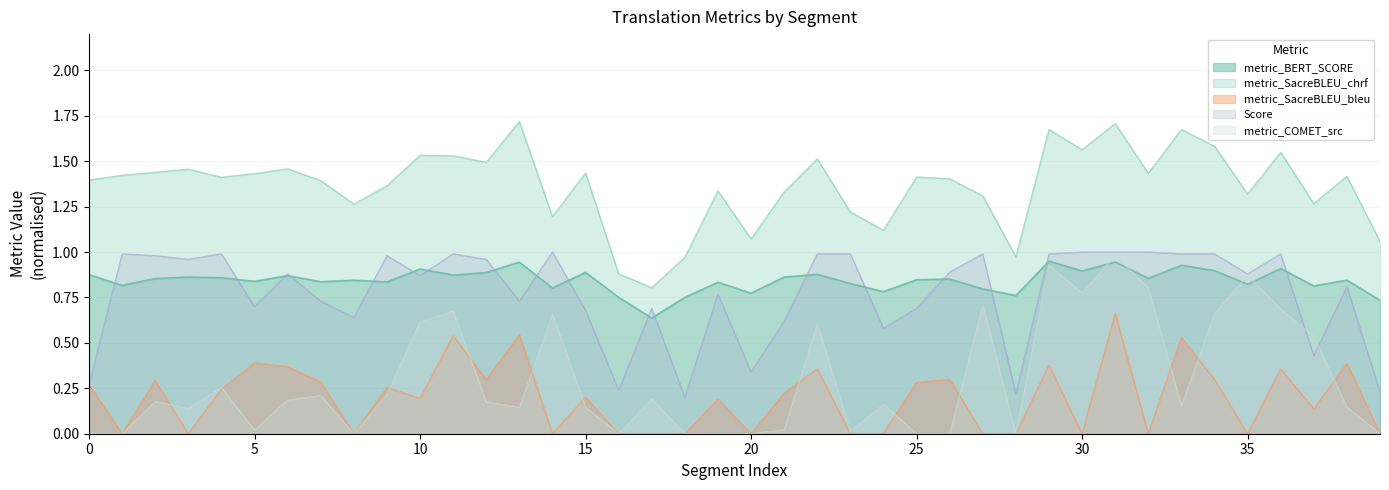

Rank the categories by metric_SacreBLEU_chrf value from highest to lowest.

13, 31, 33, 29, 34, 30, 36, 10, 11, 22, 12, 6, 3, 2, 15, 32, 5, 1, 38, 25, 4, 26, 0, 7, 9, 19, 21, 35, 27, 37, 8, 23, 14, 24, 20, 39, 28, 18, 16, 17